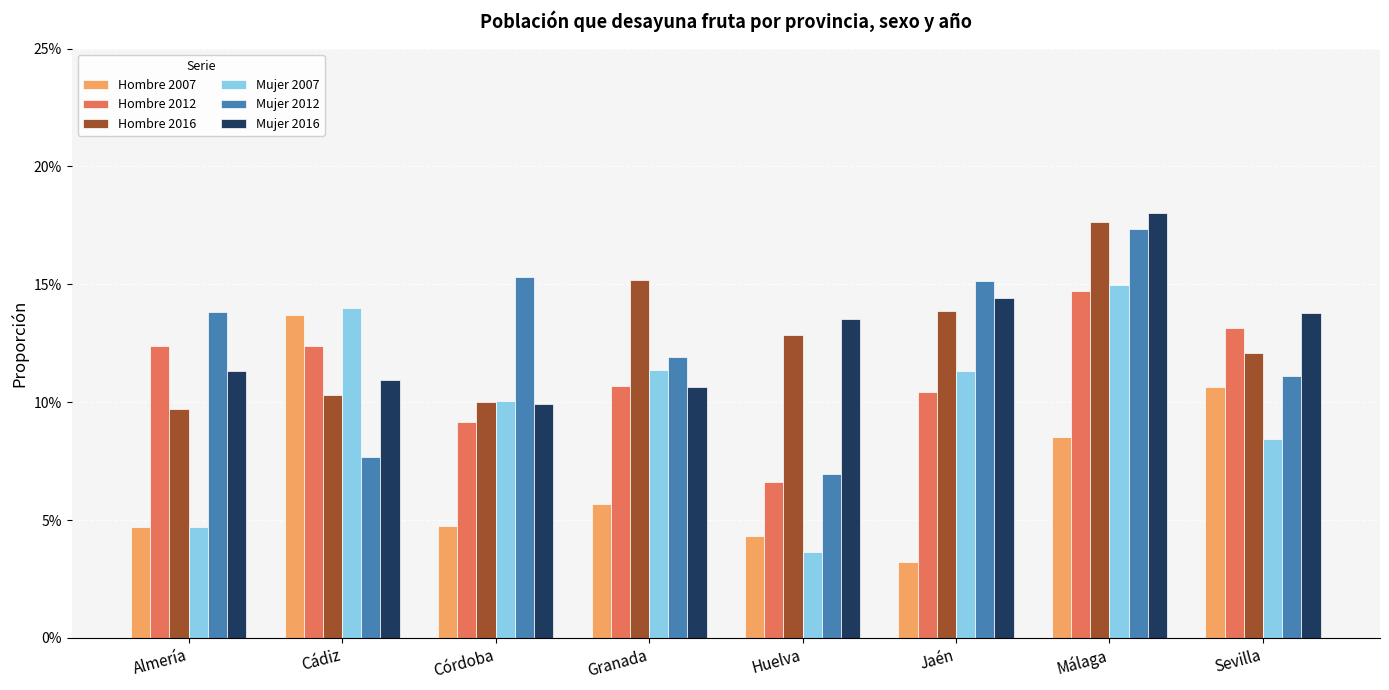

The Mujer 2012 series shows 0.2 at Jaén. True or false?

True